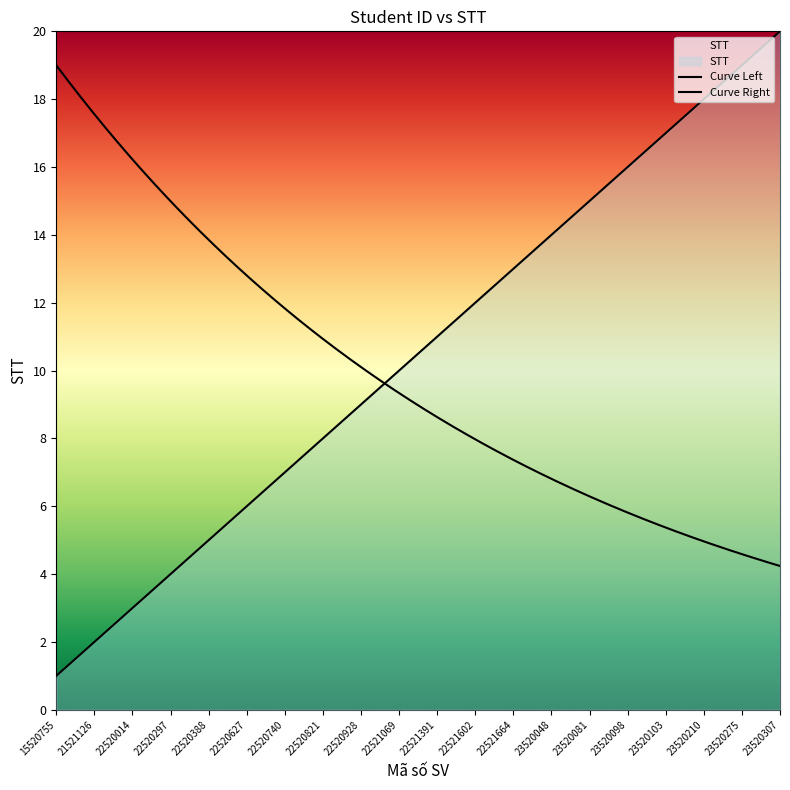

Rank the categories by value from highest to lowest.

23520307, 23520275, 23520210, 23520103, 23520098, 23520081, 23520048, 22521664, 22521602, 22521391, 22521069, 22520928, 22520821, 22520740, 22520627, 22520388, 22520297, 22520014, 21521126, 15520755